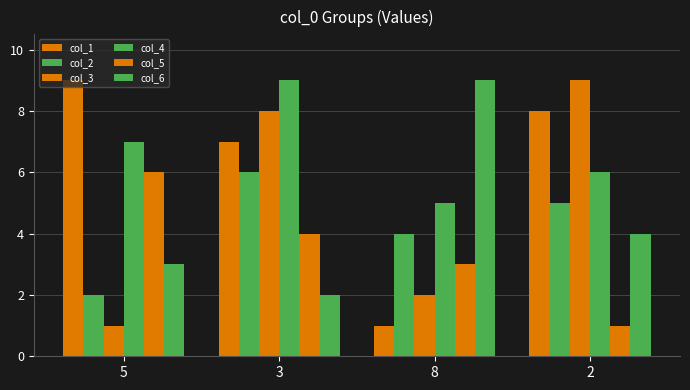

Does the chart contain any negative values?

No